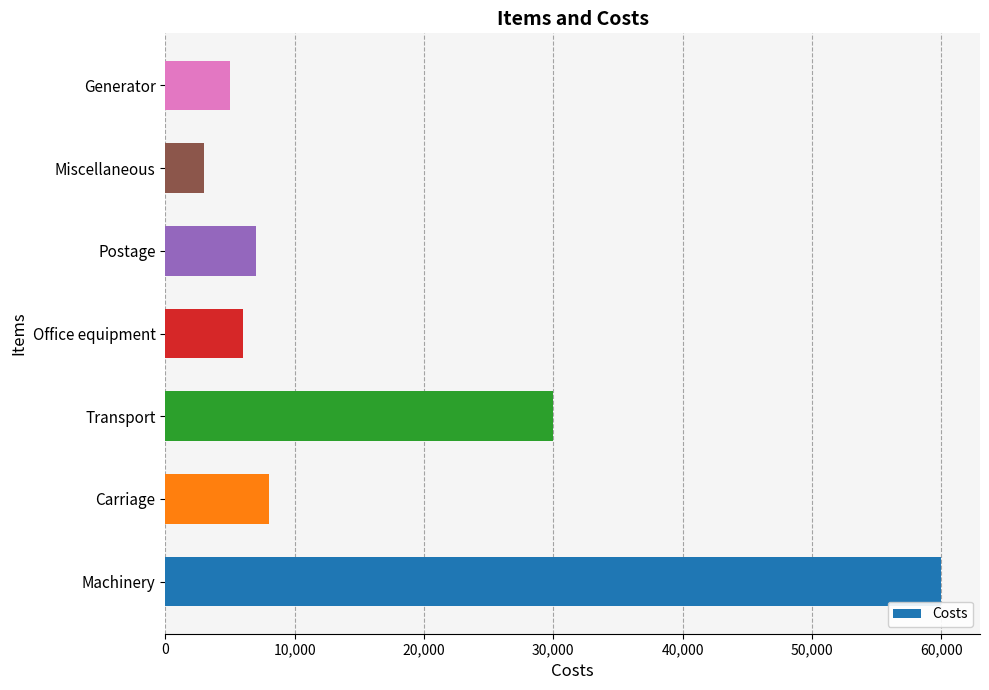

The value at Miscellaneous is 3000. True or false?

True